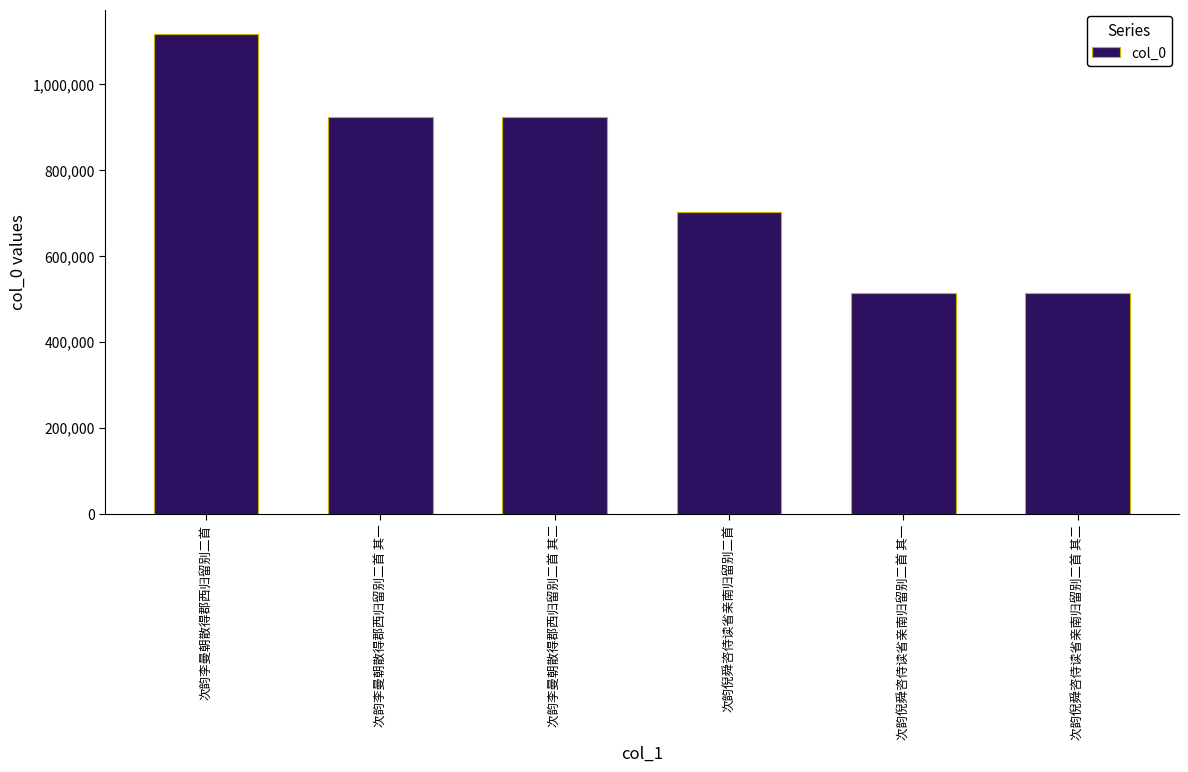

Count the number of data series in this chart.

1